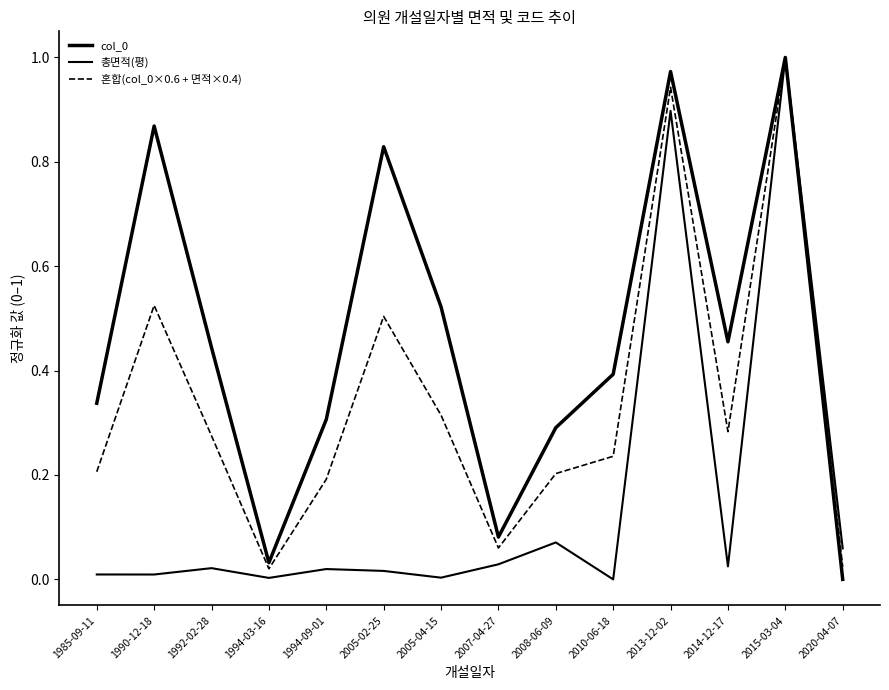

Is this an area chart (filled region under the line)?

No